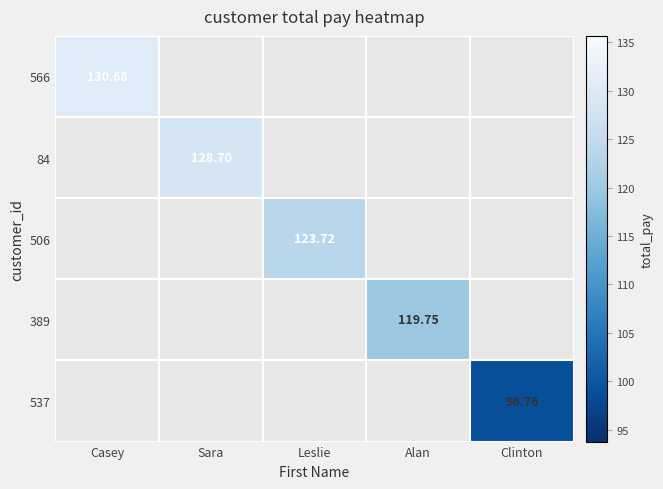

How many positive values does the 537 series have?

1